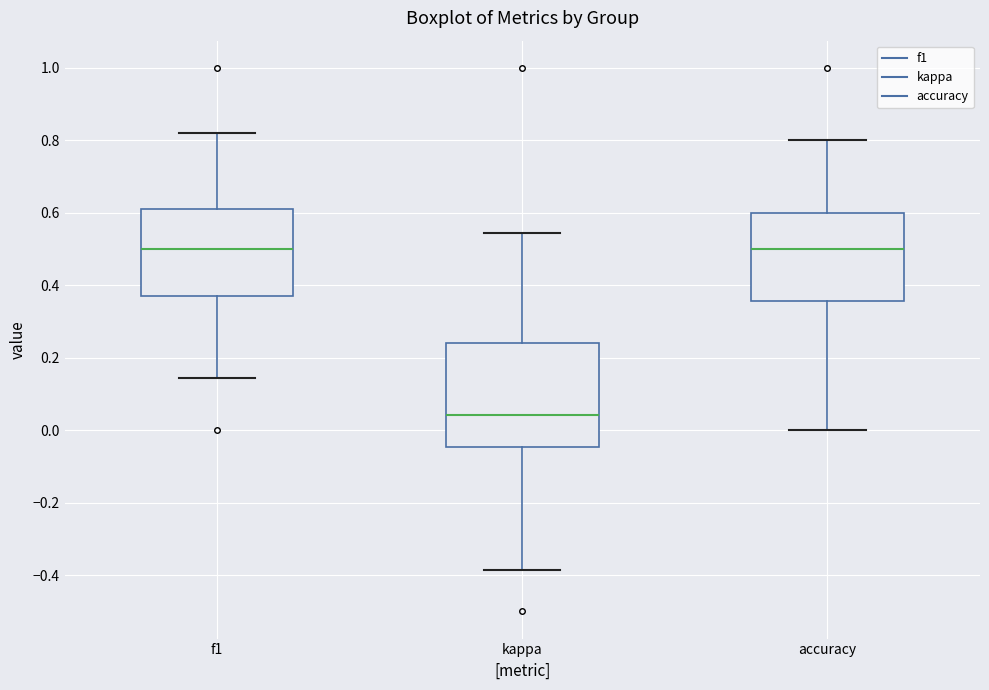

Where is the lower edge of the box for kappa on the y-axis? The values are not printed on the chart, so give them approximately, as read against the axis.

-0.04